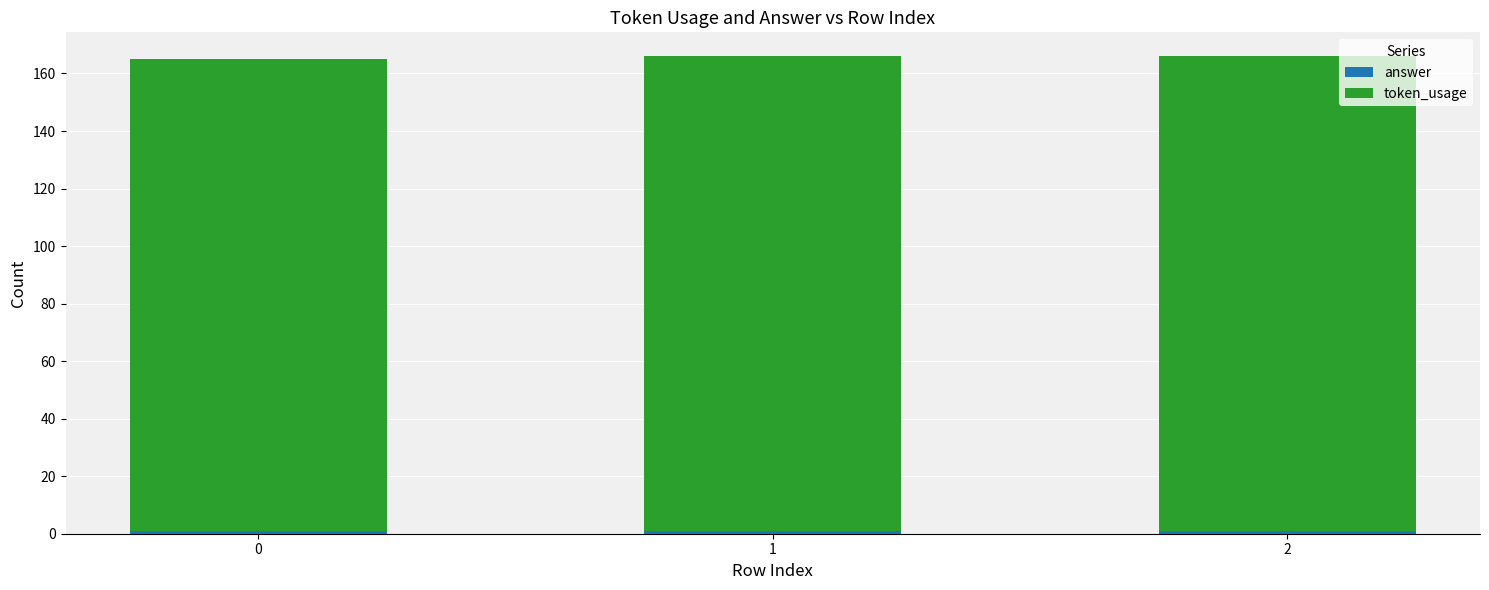

How many data points does each series have?

3